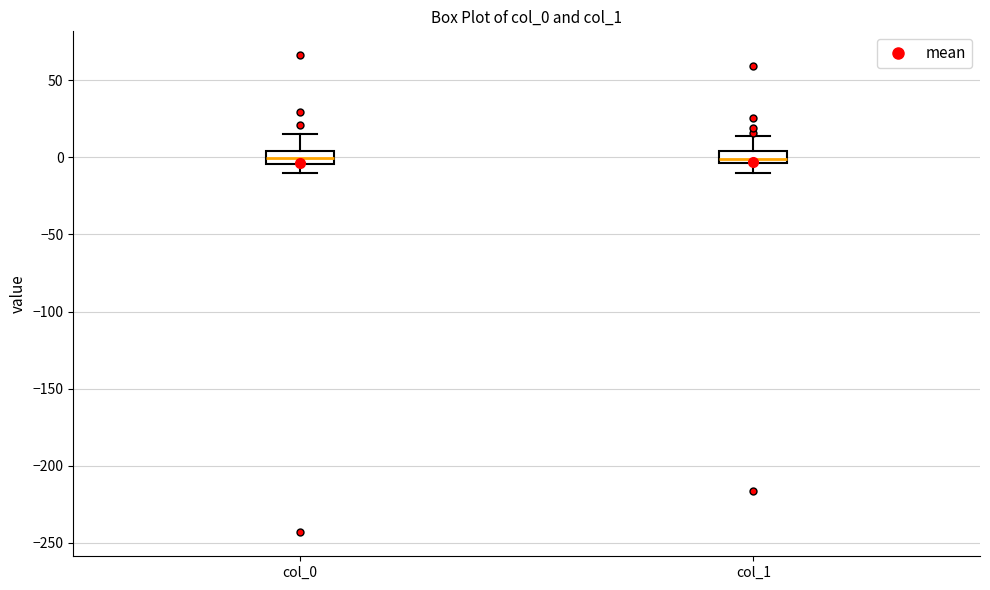

Reading left to right, read every box against the y-axis: the position of its median line, the range the box covers, and the ends of its whiskers. The values are not printed on the chart, so give them approximately, as read against the axis.

col_0: median 0, box -5 to 5, whiskers -10 to 15
col_1: median 0, box -5 to 5, whiskers -10 to 15